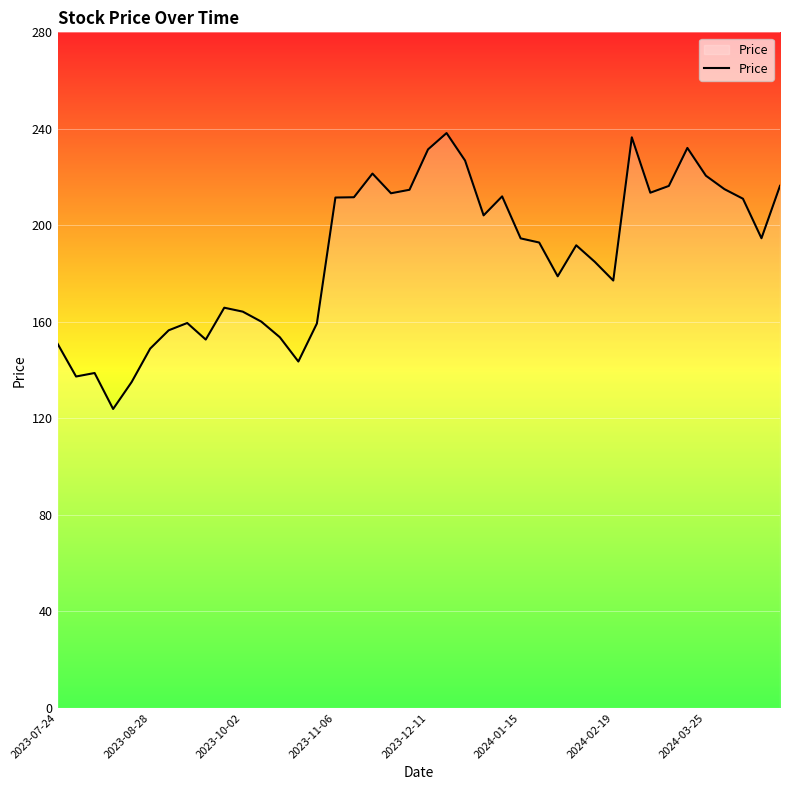

Does the chart display data point markers on the line(s)?

No